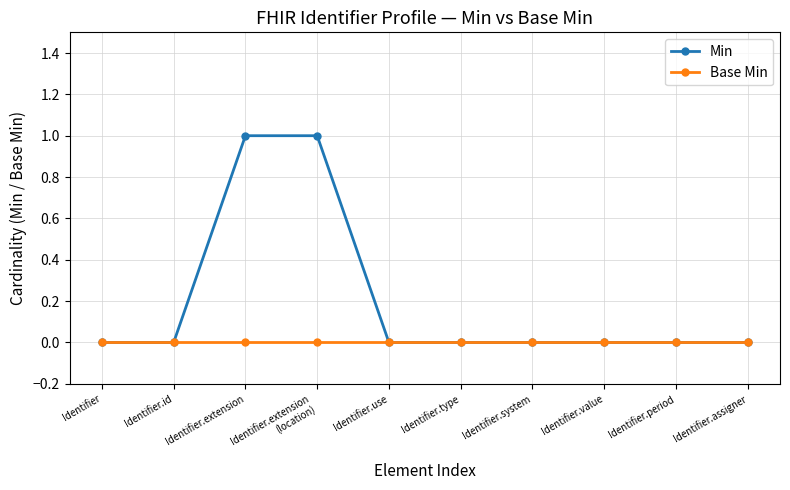

Is it true that Min equals 0 at Identifier.system?

True